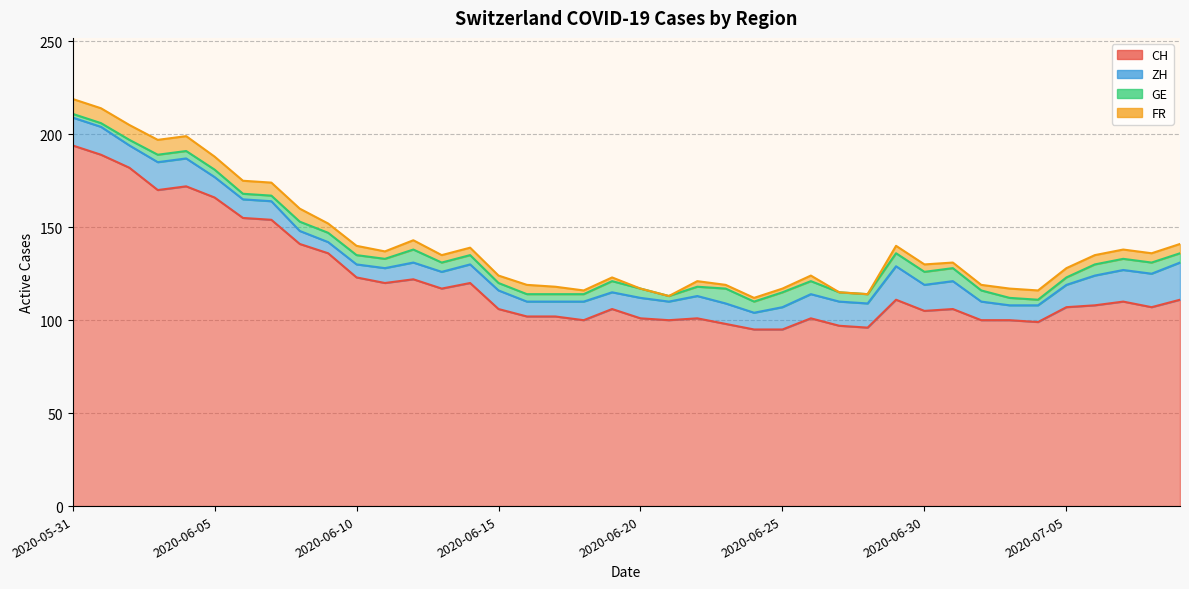

What is the sum of all ZH values?

465